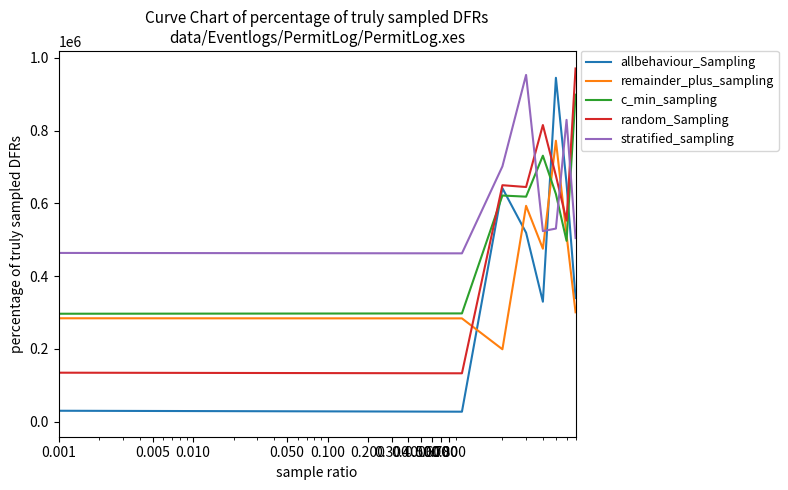

What is the maximum value shown in the chart?

971058